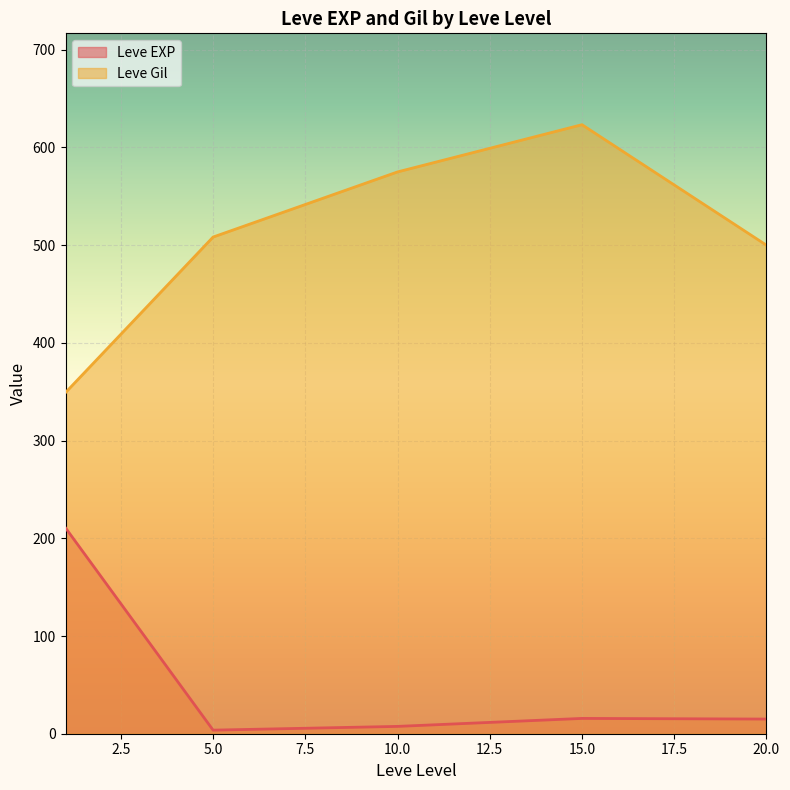

At 20, list the series in order from largest to smallest.

Leve Gil, Leve EXP